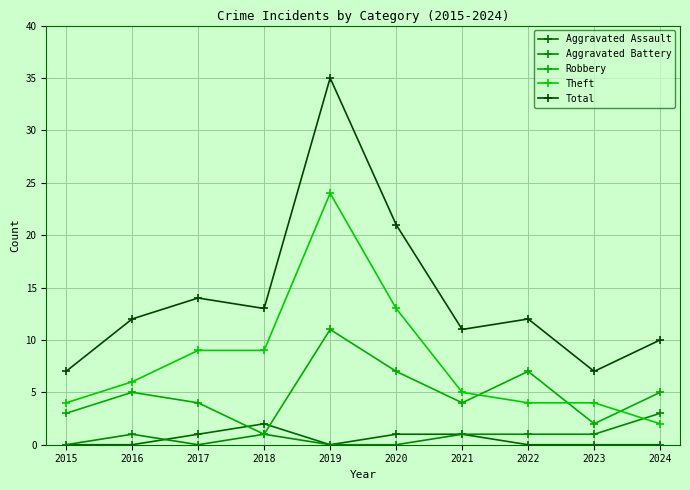

In Aggravated Battery, how many points are lower than both neighbors (excluding endpoints)?

1